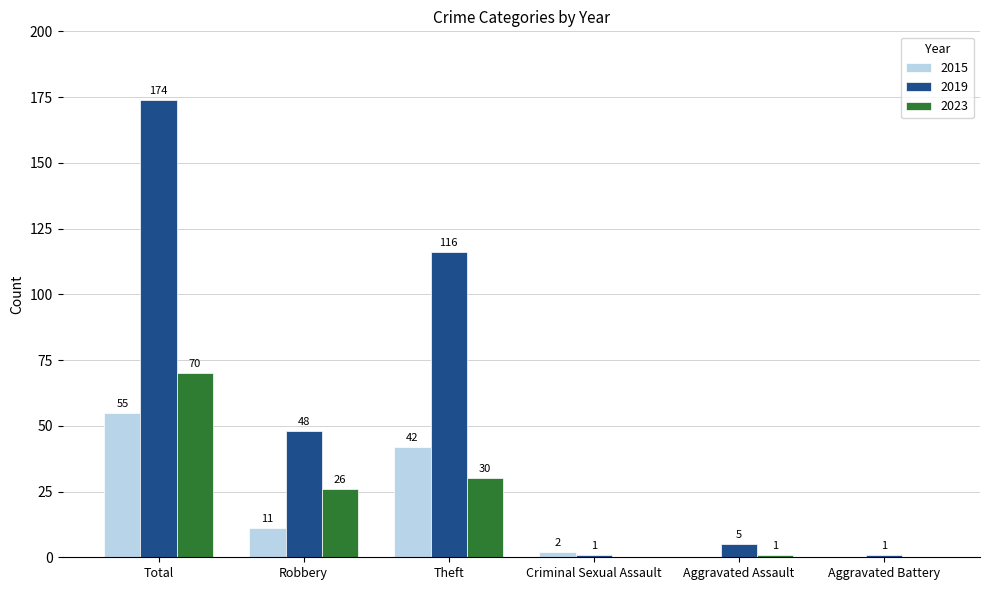

Which series has the largest total across all categories?

2019